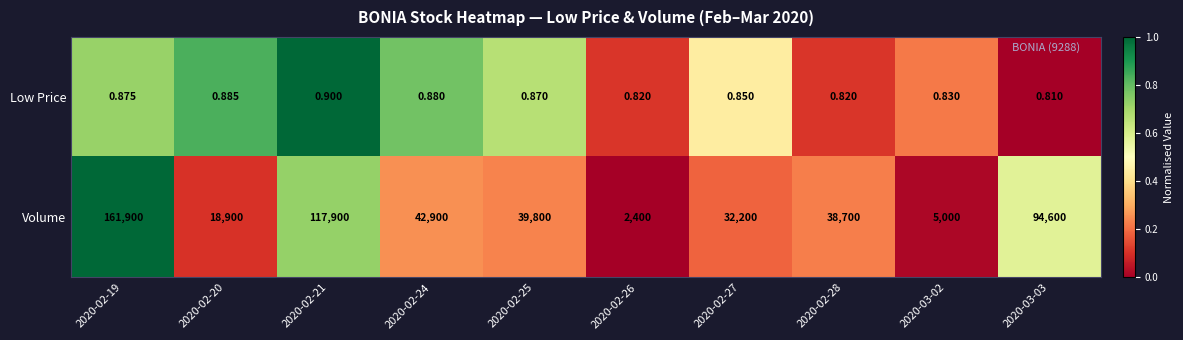

Is the value of Volume at 2020-02-26 greater than the value of Low Price at 2020-02-21?

Yes